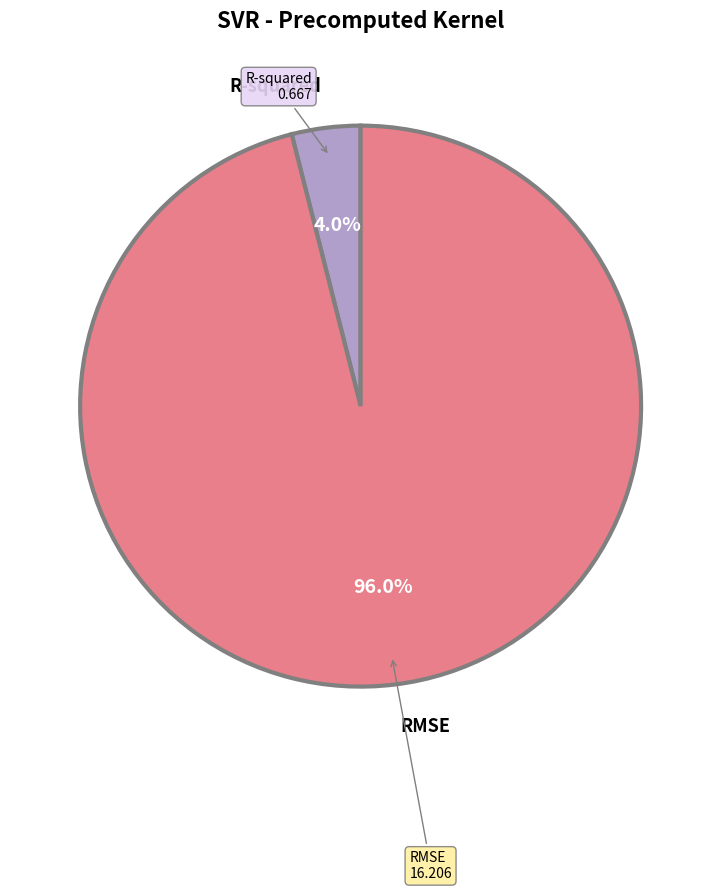

Is there any slice that represents more than half of the pie?

Yes